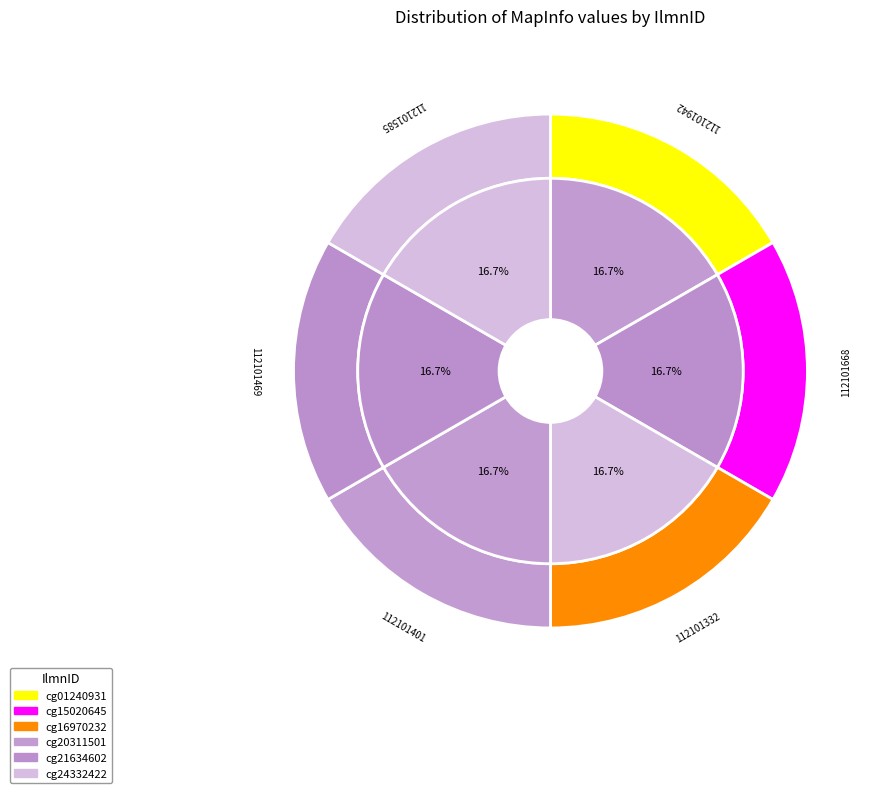

What is the ratio of the value at cg21634602 to the value at cg15020645?

1.0